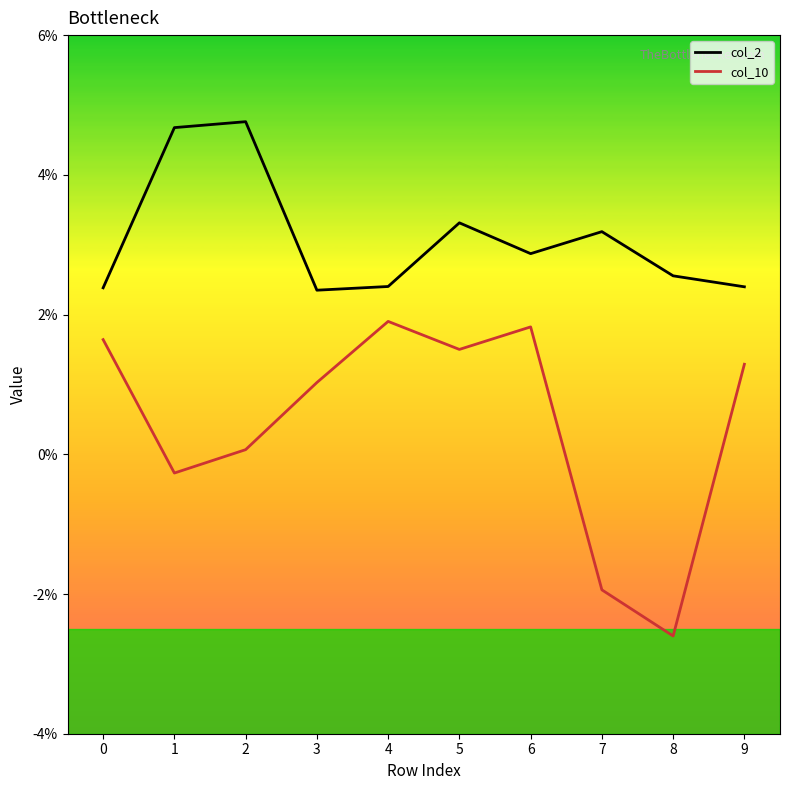

Which category has the highest value in the col_10 series?

4